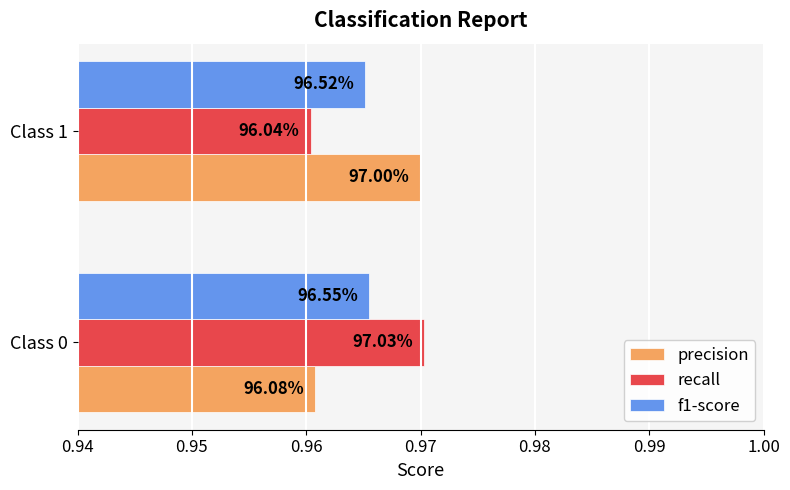

At how many categories does at least one series exceed 0?

2